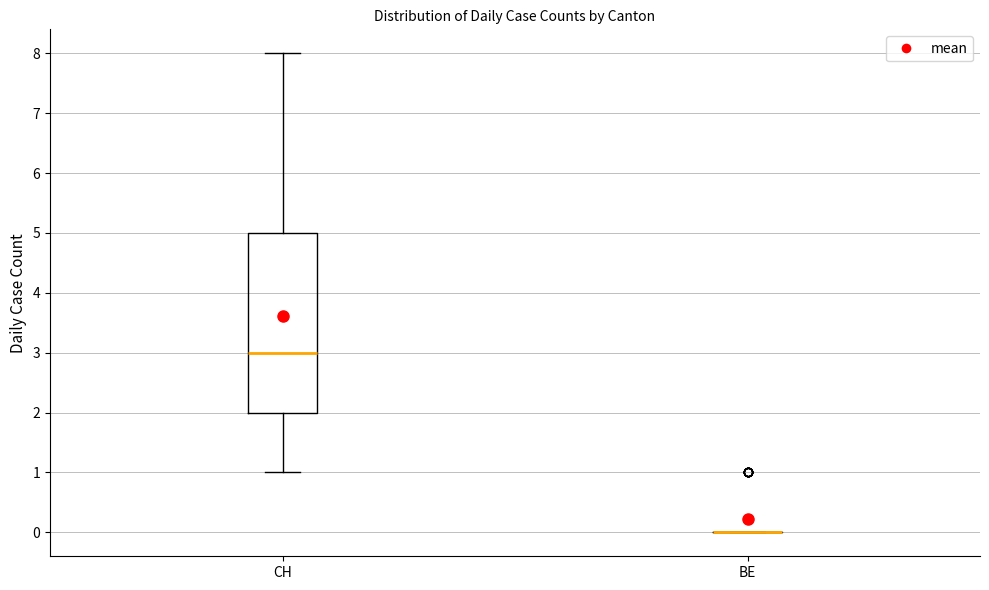

Where does the lower whisker of the box for CH end on the y-axis? The values are not printed on the chart, so give them approximately, as read against the axis.

1